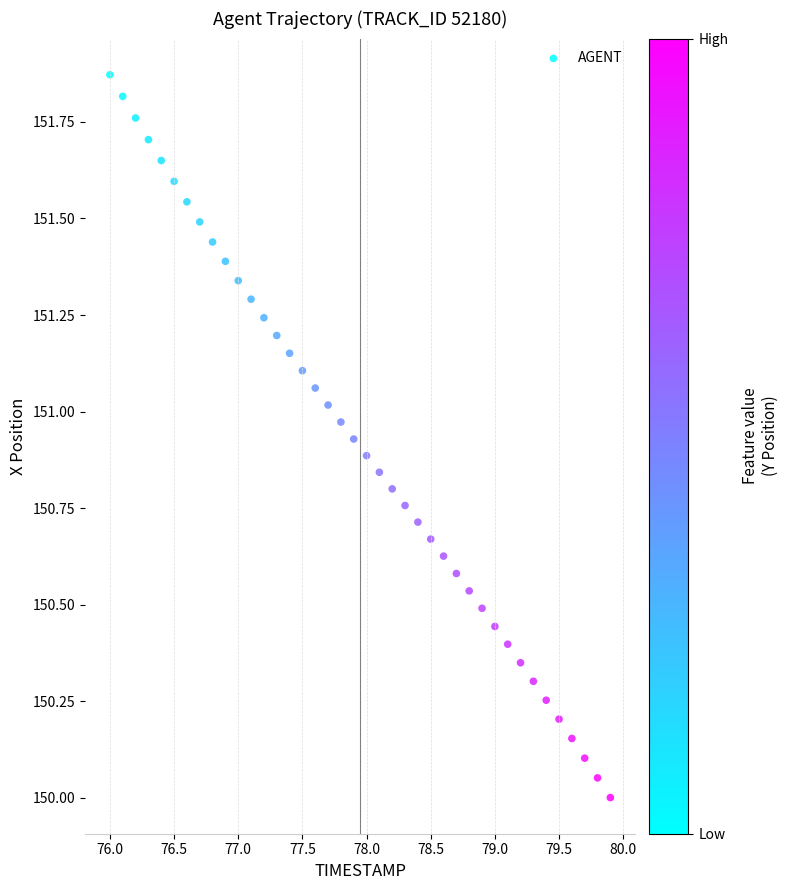

What is the range of Y values (max minus min)?

1.9